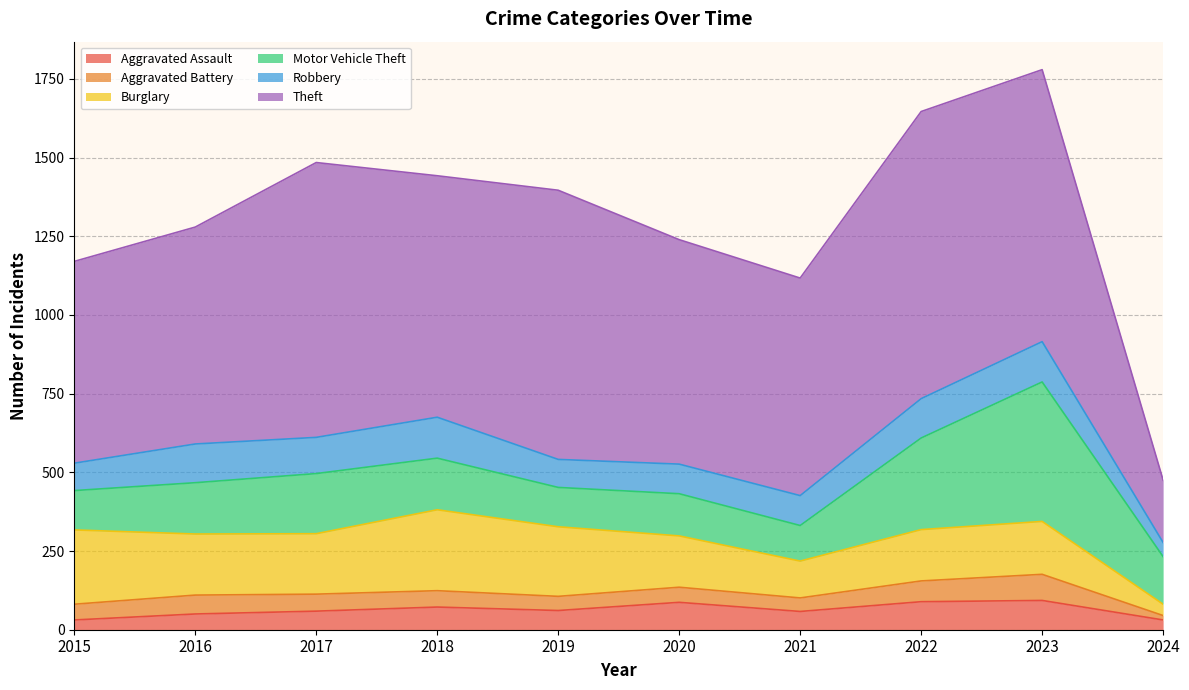

At which label does Aggravated Assault reach its peak?

2023